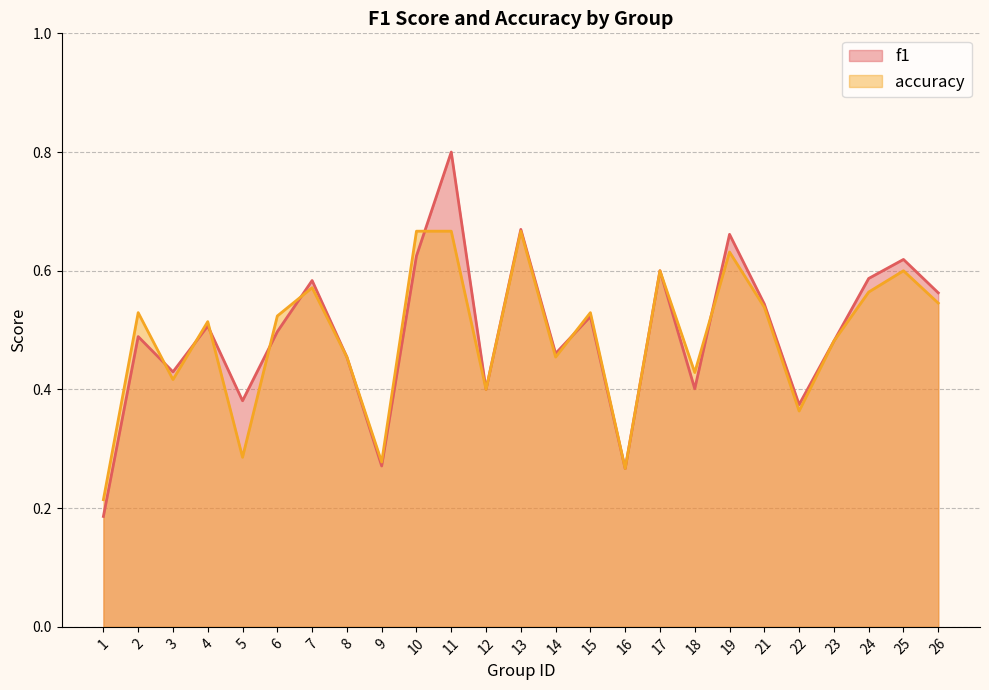

What is the value of the accuracy point at the 4th from the left?

0.5